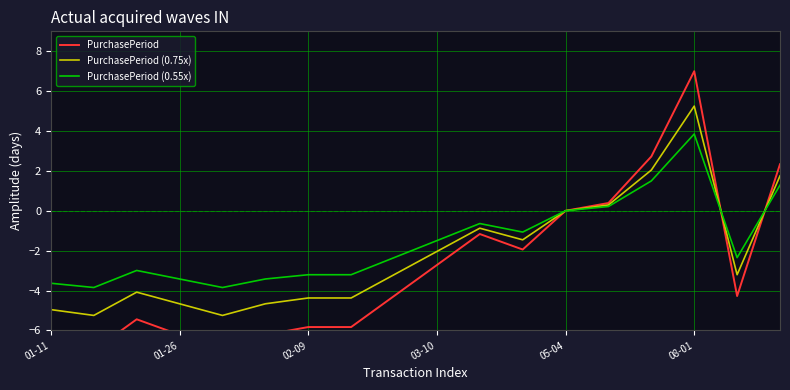

What is the sum of all PurchasePeriod (0.55x) values?

-28.7